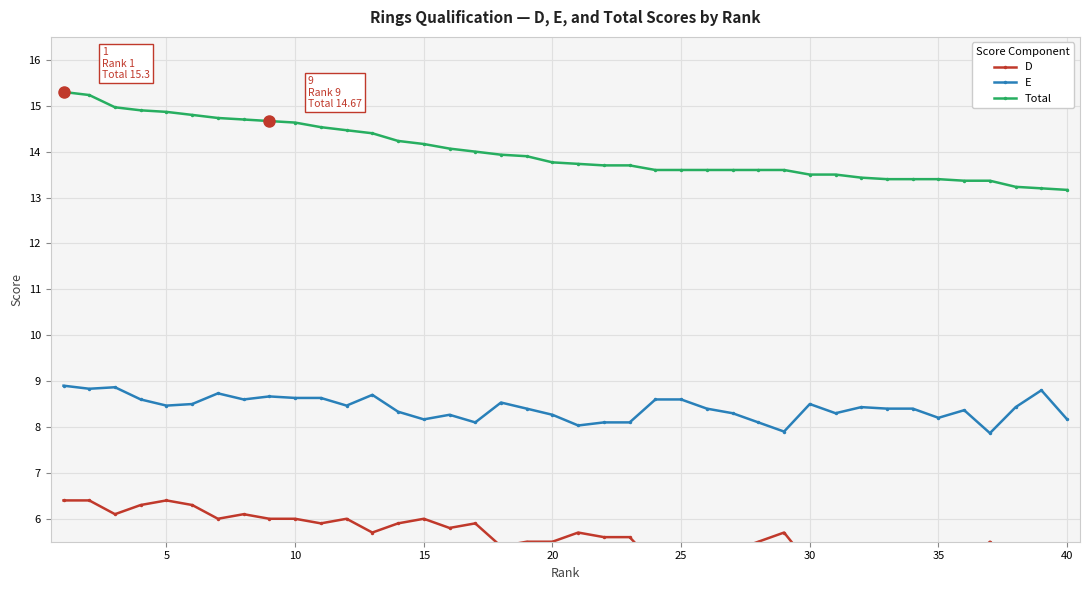

List the series in order of their peak value, highest first.

Total, E, D